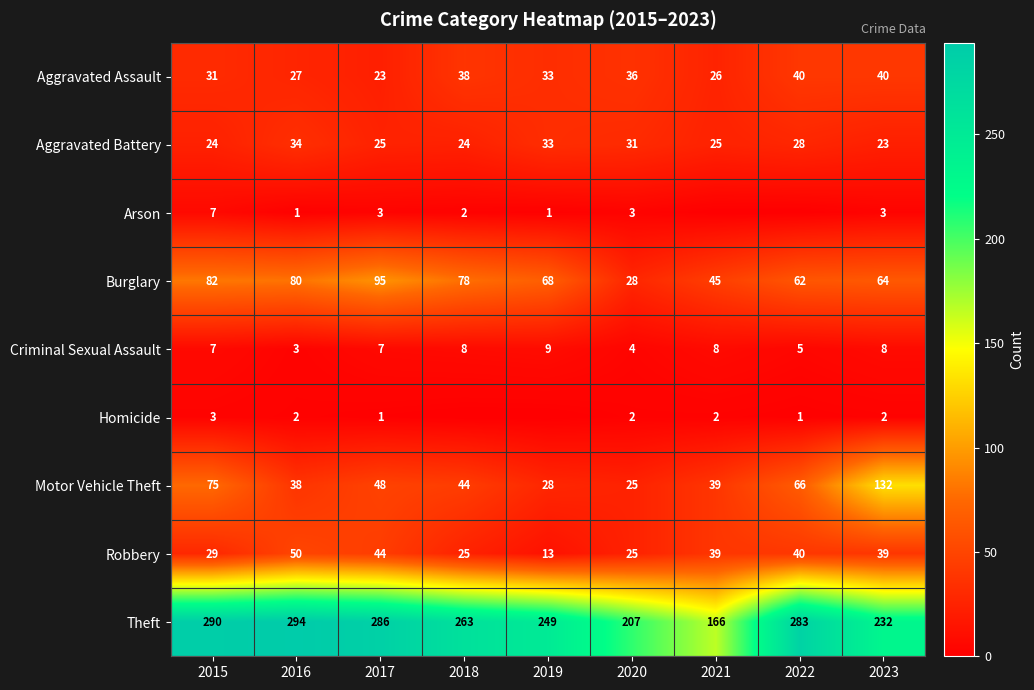

What is the total value across all series at 2017?

532